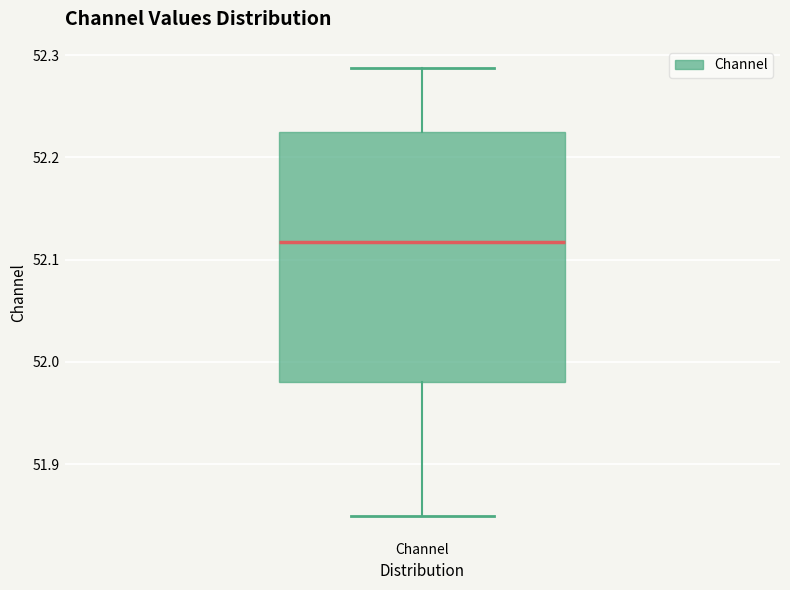

Where does the lower whisker of the box for Channel end on the y-axis? The values are not printed on the chart, so give them approximately, as read against the axis.

51.85